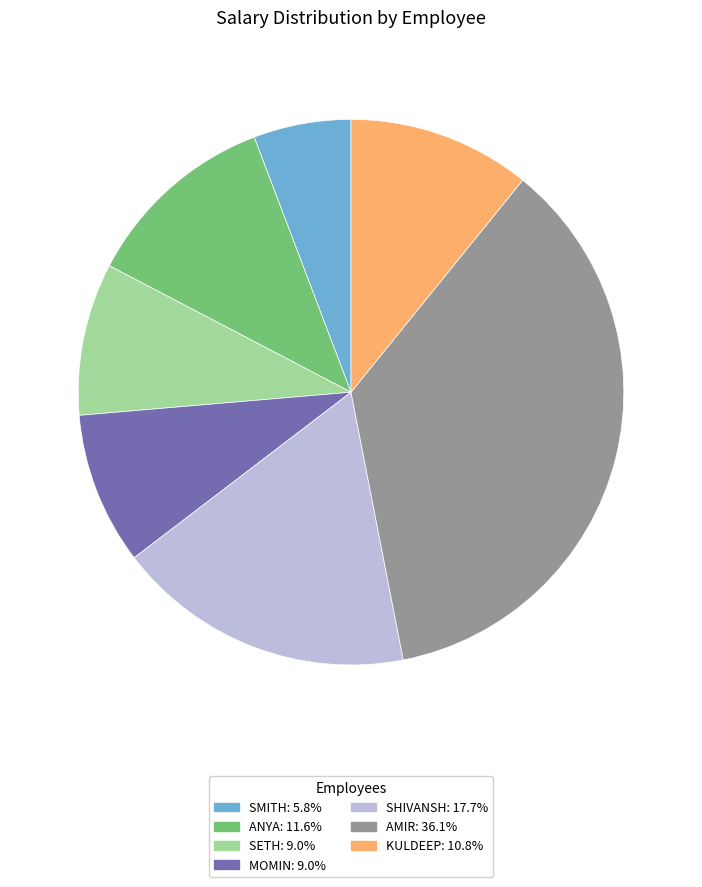

Approximately how many times larger is the value at ANYA compared to MOMIN?

1.3